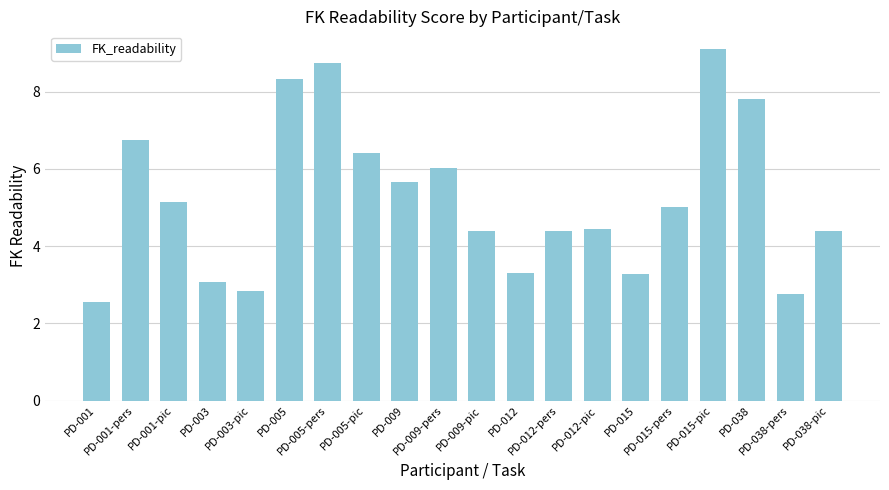

Reading left to right, list all the values displayed in this chart.

2.6	6.8	5.1	3.1	2.8	8.3	8.7	6.4	5.7	6.0	4.4	3.3	4.4	4.4	3.3	5.0	9.1	7.8	2.8	4.4